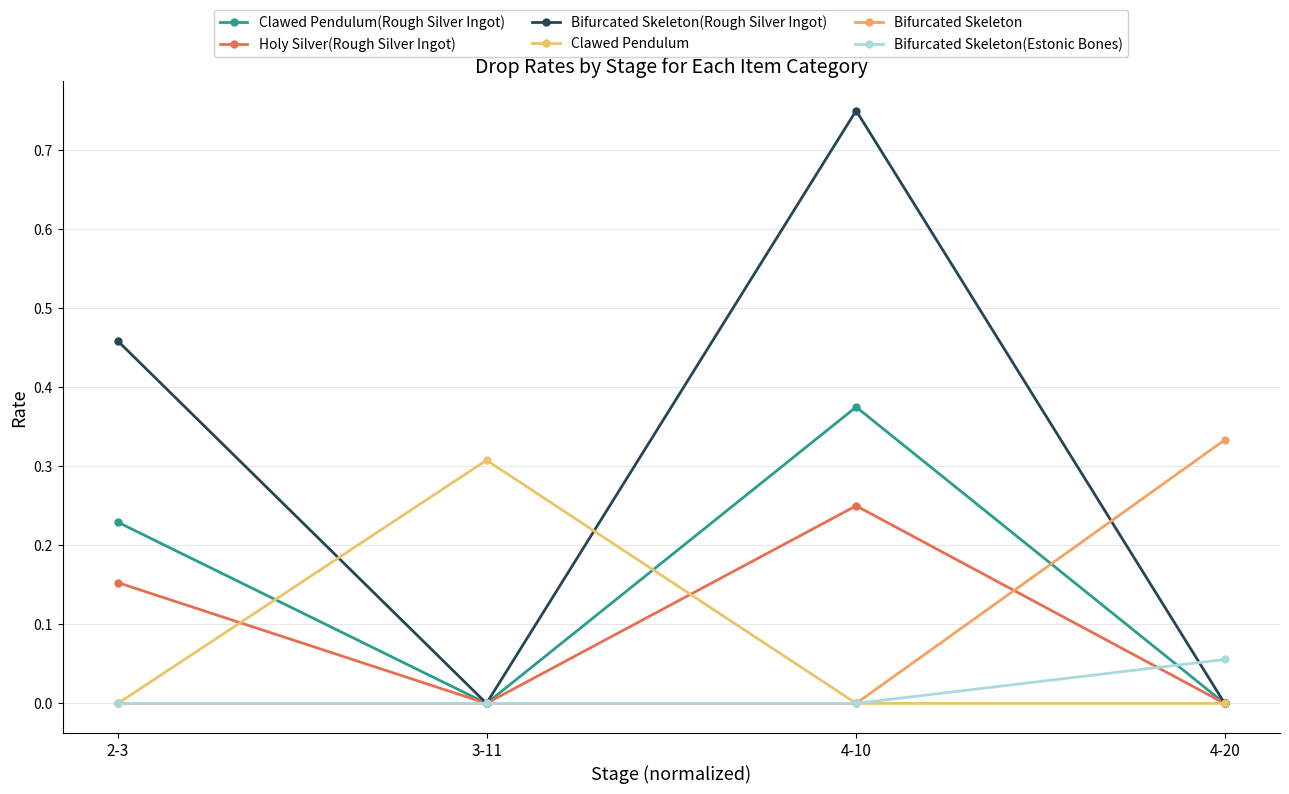

What is the total value across all series at 4-20?

0.4